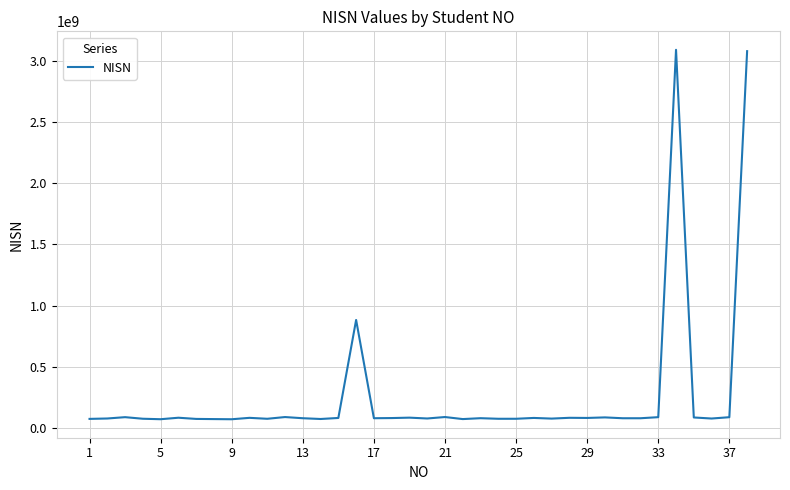

What is the smallest value displayed?

71321732